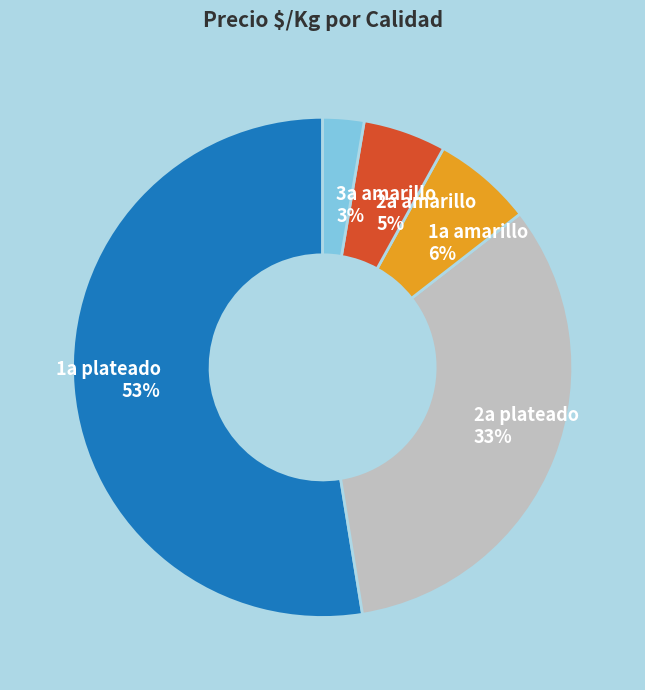

Which category has the smallest portion of the pie?

3a amarillo 3%